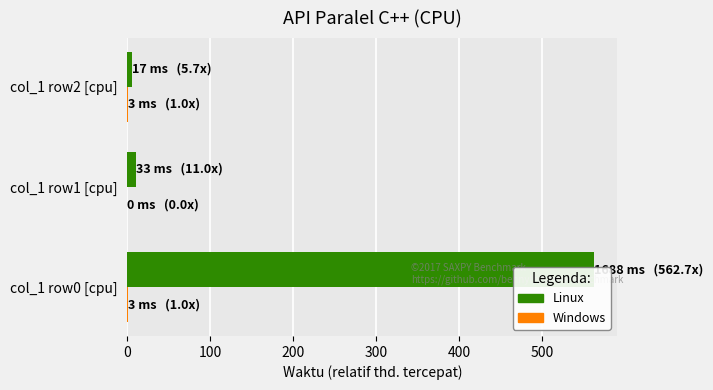

The value of Linux at col_1 row0 [cpu] is 562.7. True or false?

True